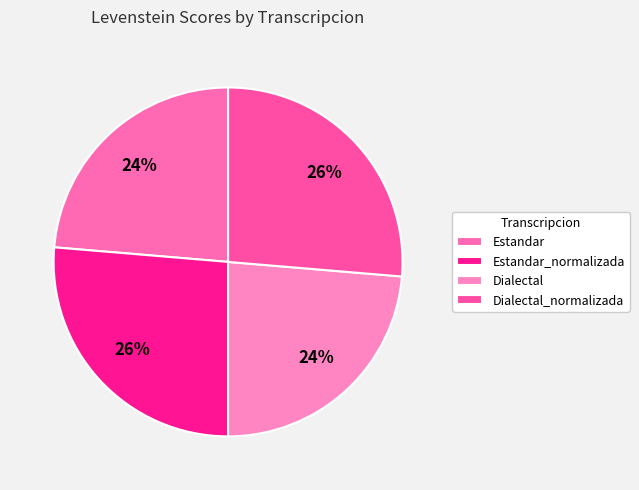

Count the number of slices in the pie.

4